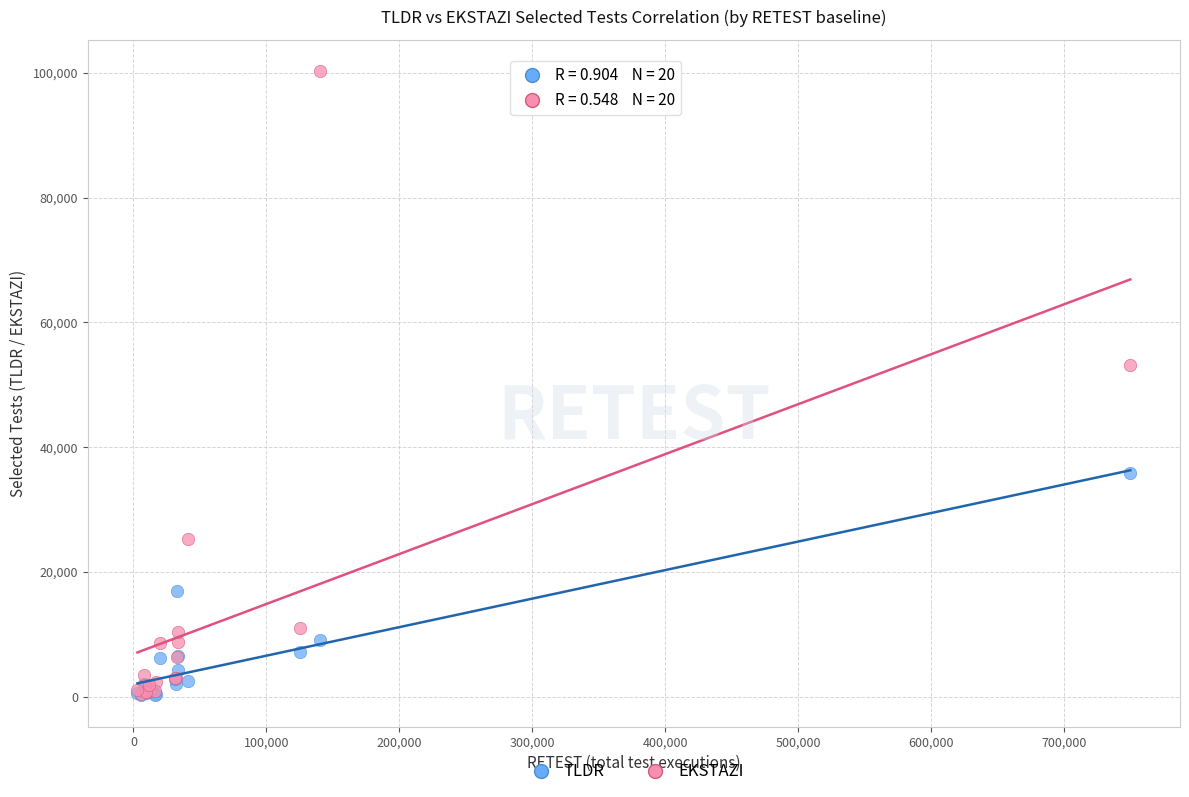

Which series reaches the maximum Y coordinate?

EKSTAZI